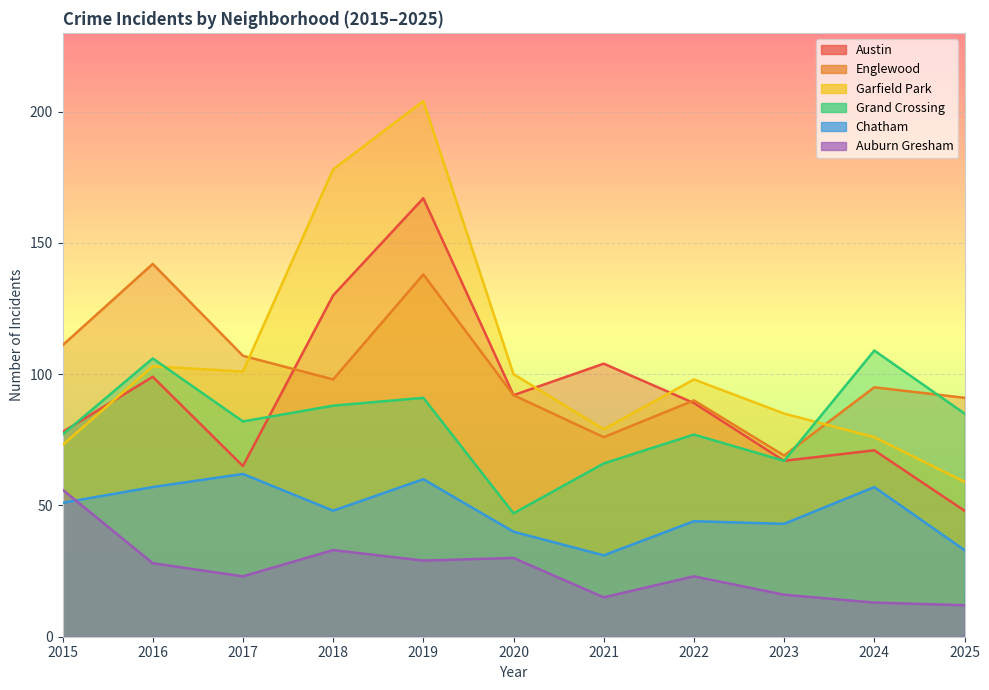

What is the sum of the Austin values at 2018 and 2022?

219